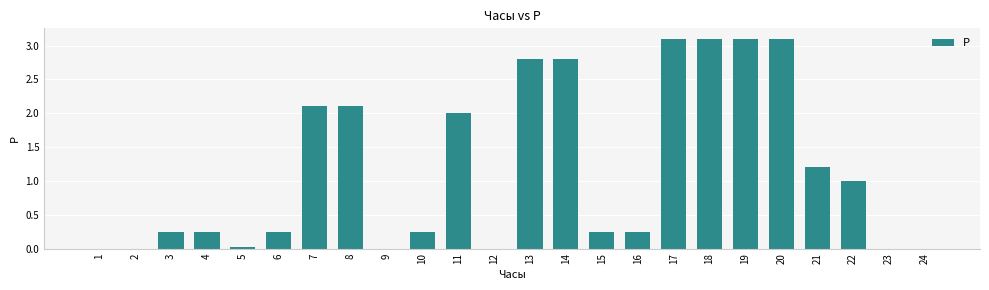

Approximately how many times larger is the value at 7 compared to 20?

0.7